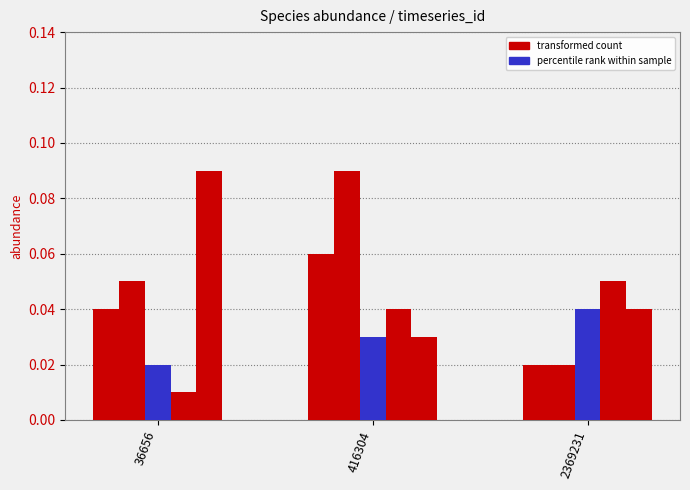

How many bars are there in total?

15